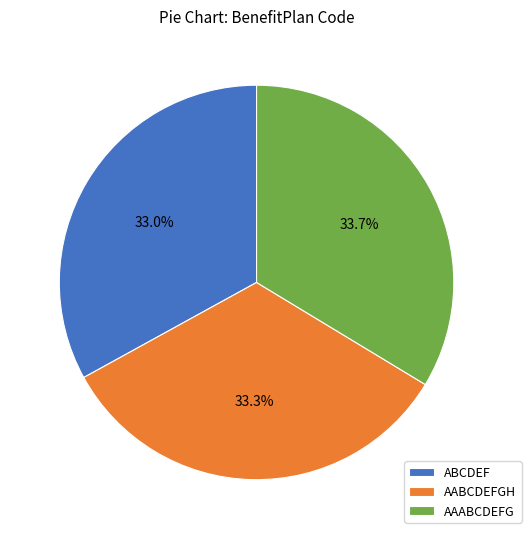

Which has a higher value, AAABCDEFG or ABCDEF?

AAABCDEFG